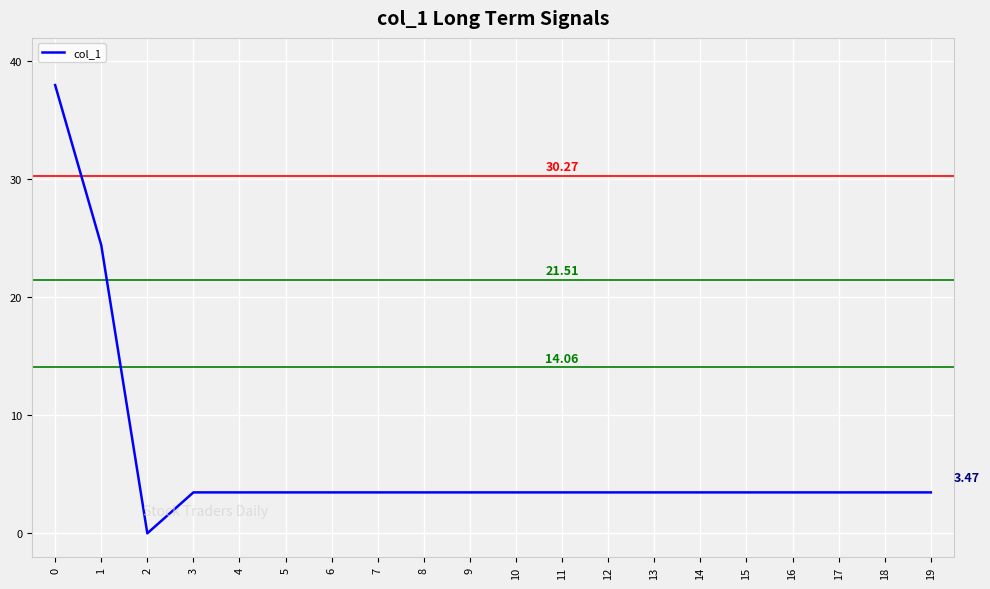

What is the sum of the values at 12 and 9?

6.9